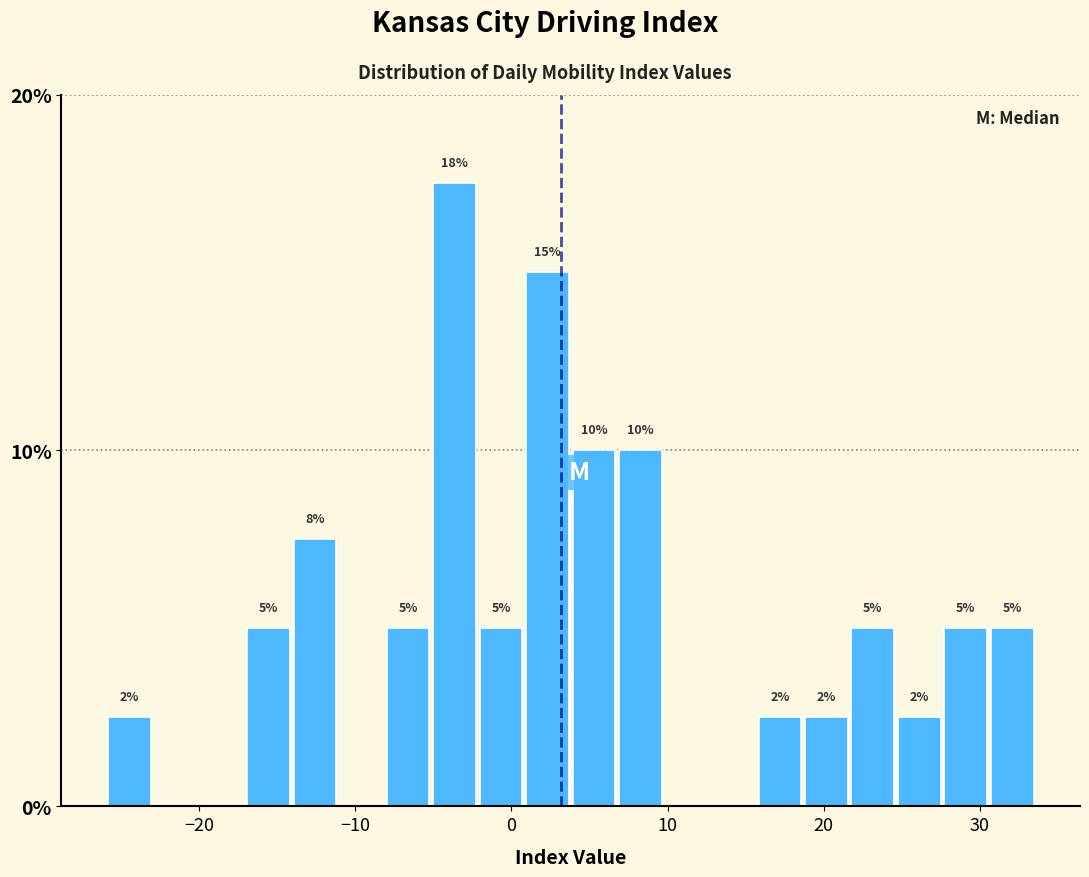

Read against the x-axis, roughly where is the centre of the tallest bar?

-4